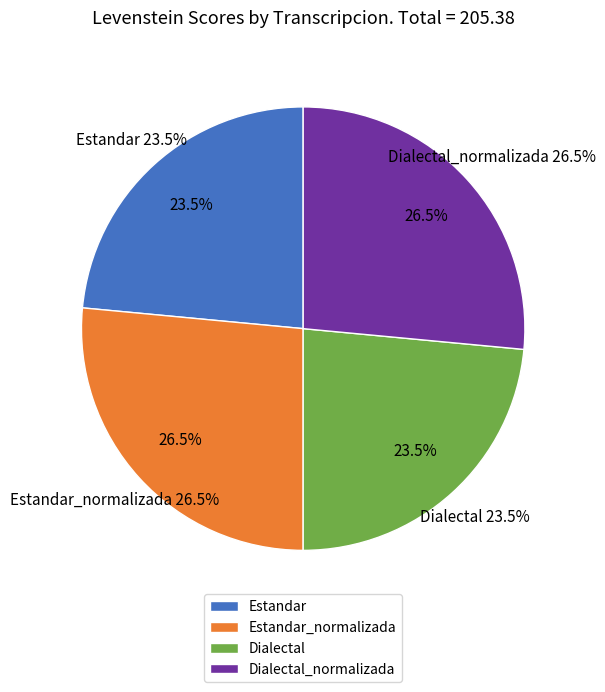

Is it true that Estandar is 10% of the pie?

False